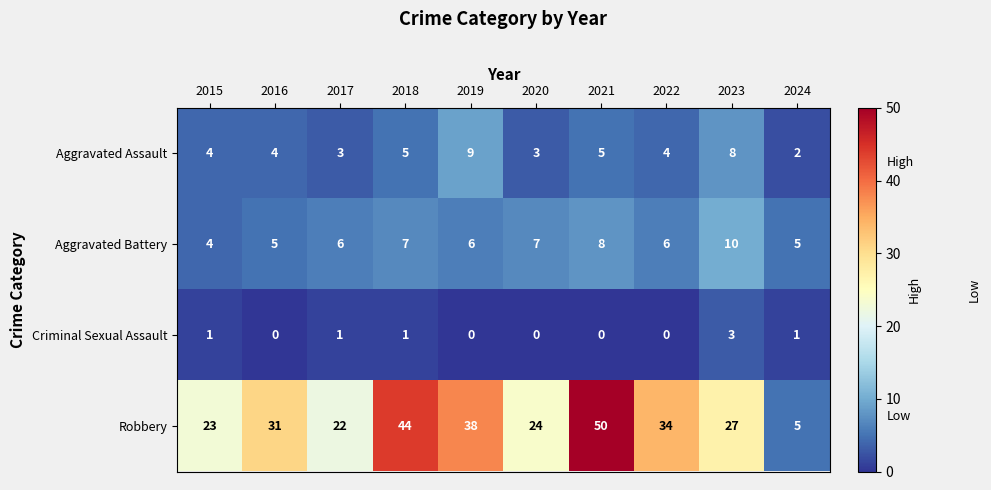

How many categories are shown in the chart?

10